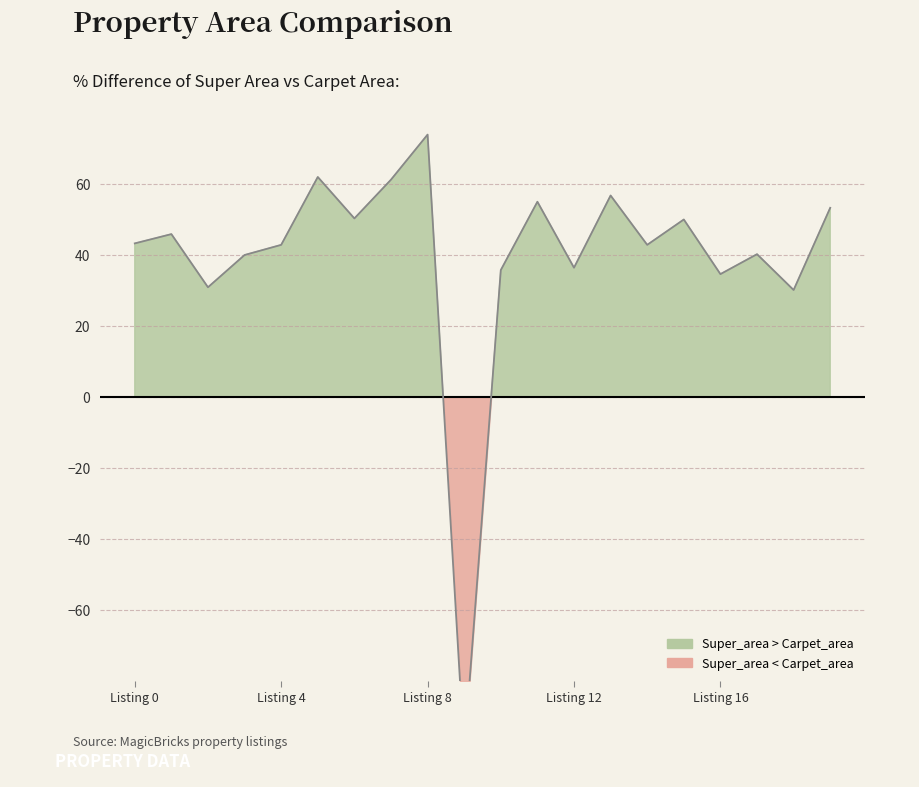

What is the change in value from 5 to 15?

-12.0